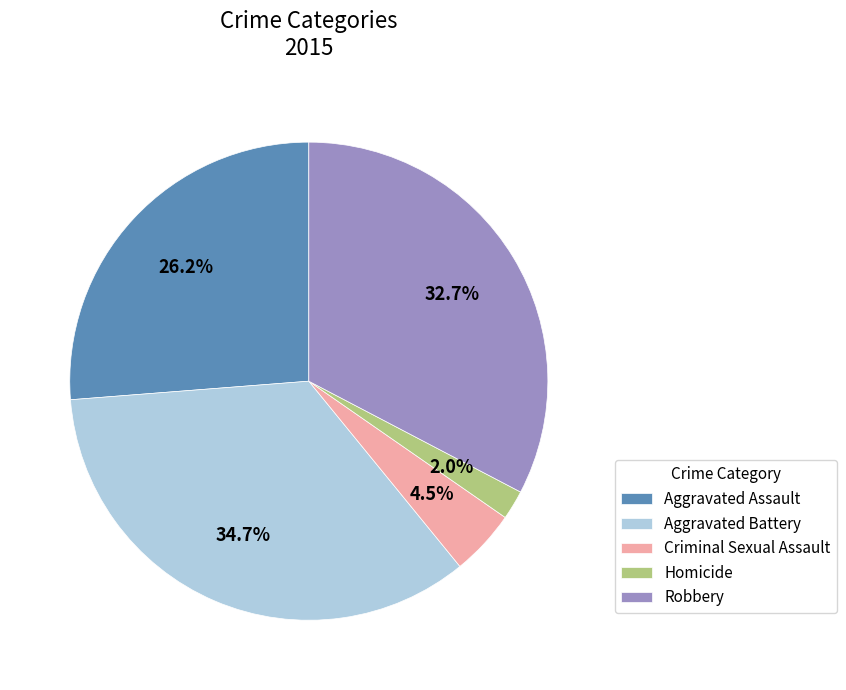

Which category has the biggest portion of the pie?

Aggravated Battery